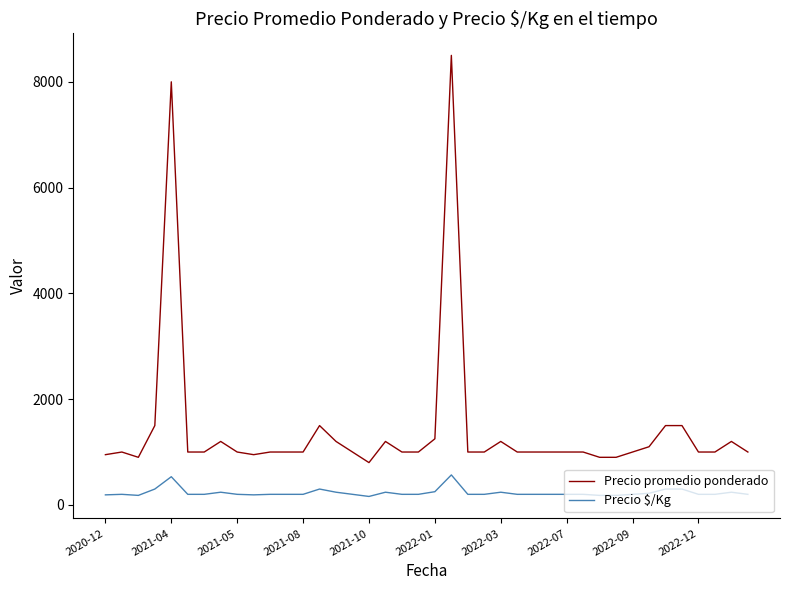

List the series in order of their peak value, highest first.

Precio promedio ponderado, Precio $/Kg